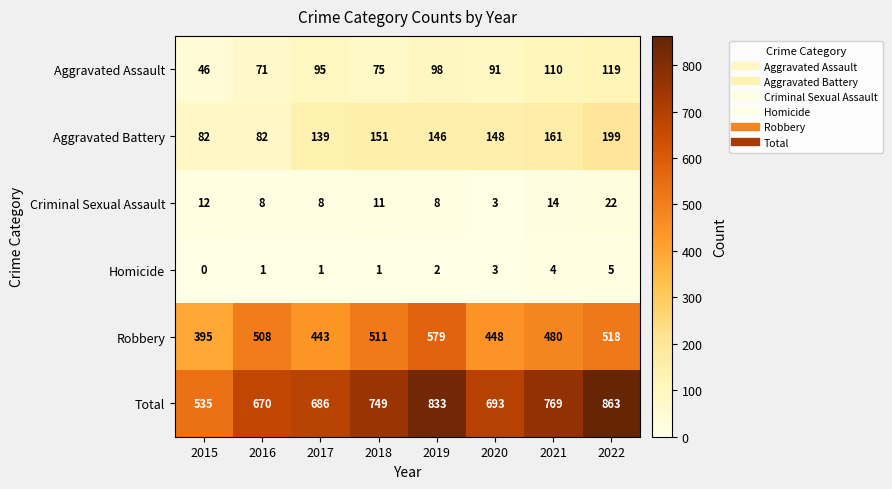

Which series has the largest total across all categories?

Total